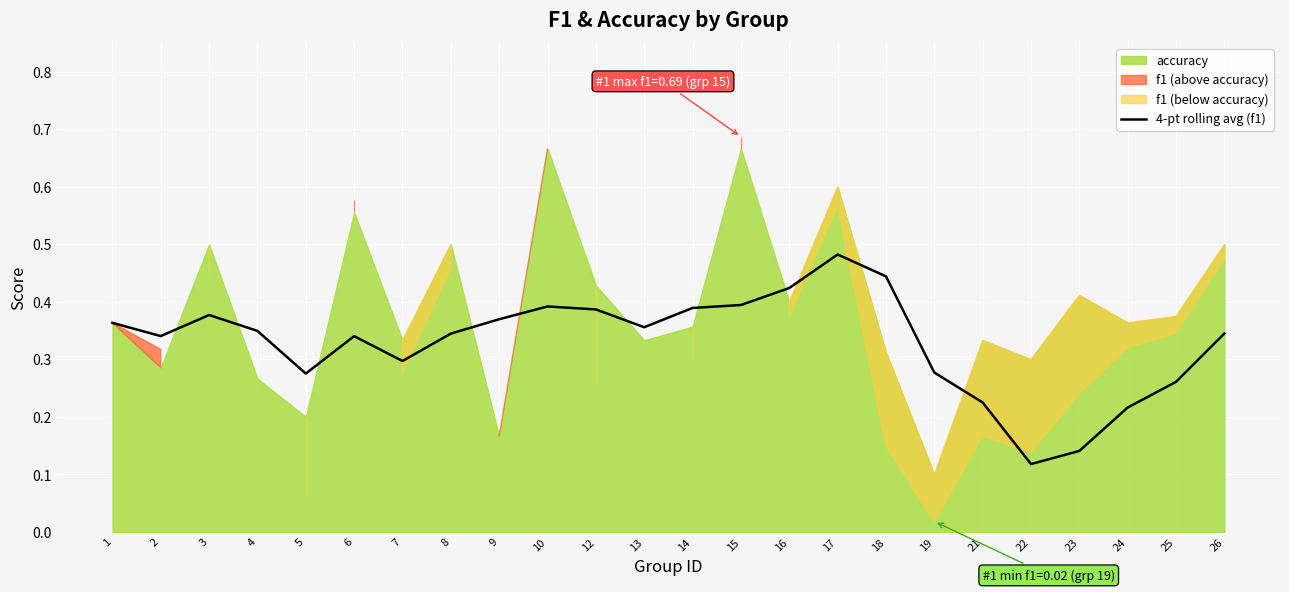

The value at 10 is 0.4. True or false?

True